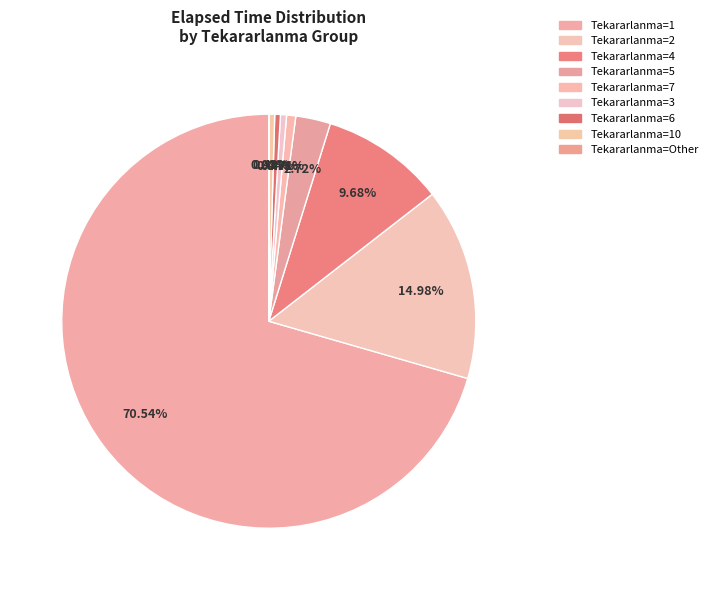

Is there any slice that represents more than half of the pie?

Yes